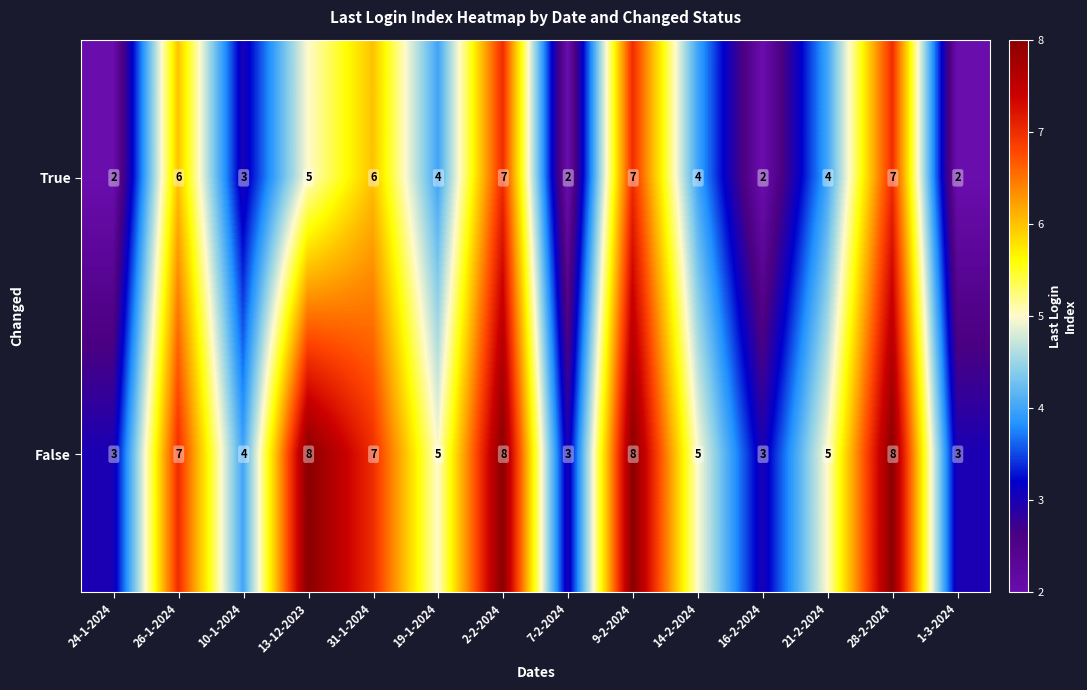

What is the total value across all series at 19-1-2024?

9